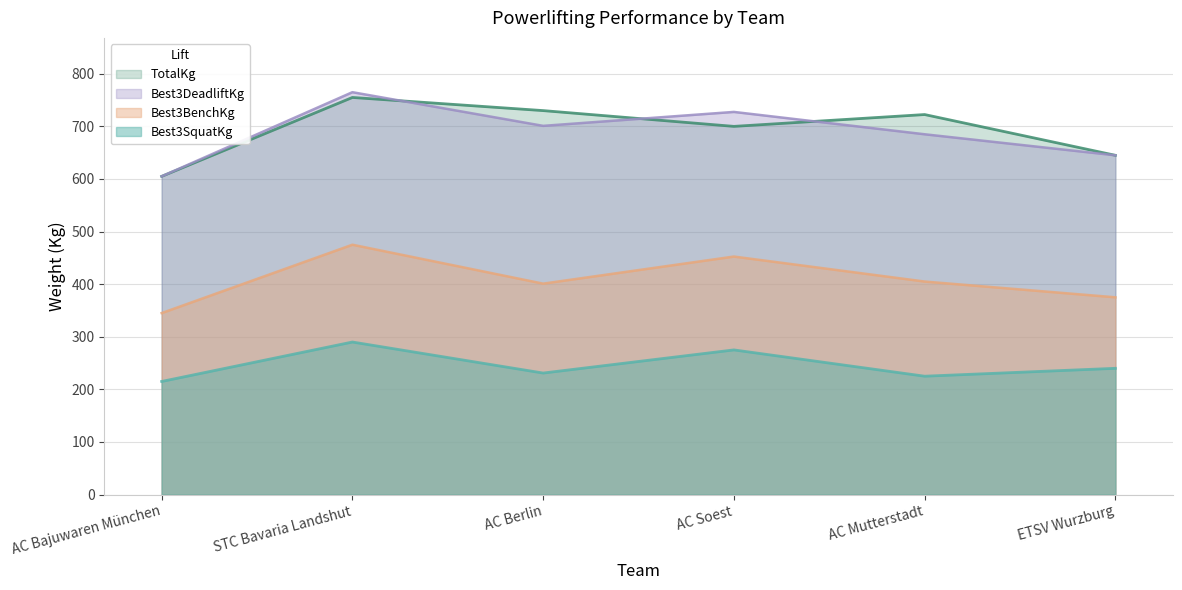

At which category is the sum across all series the highest?

STC Bavaria Landshut